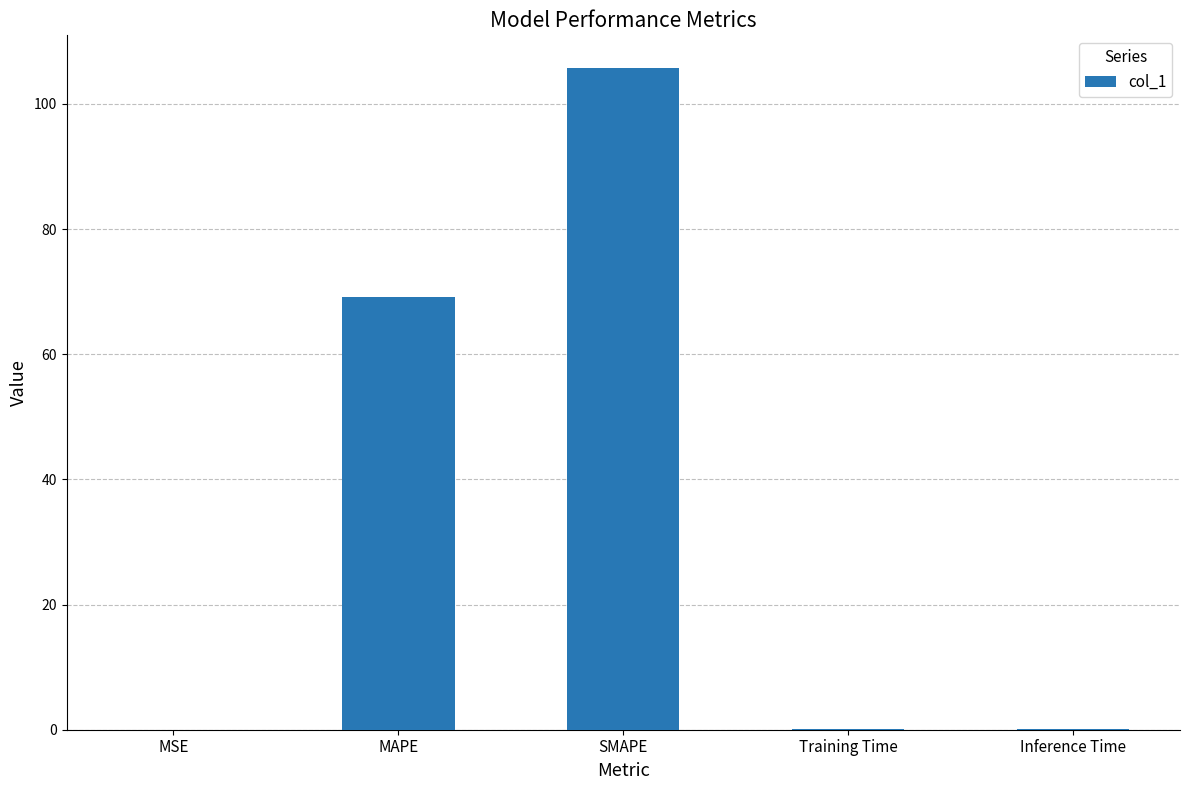

Which category has the highest value across all series?

SMAPE